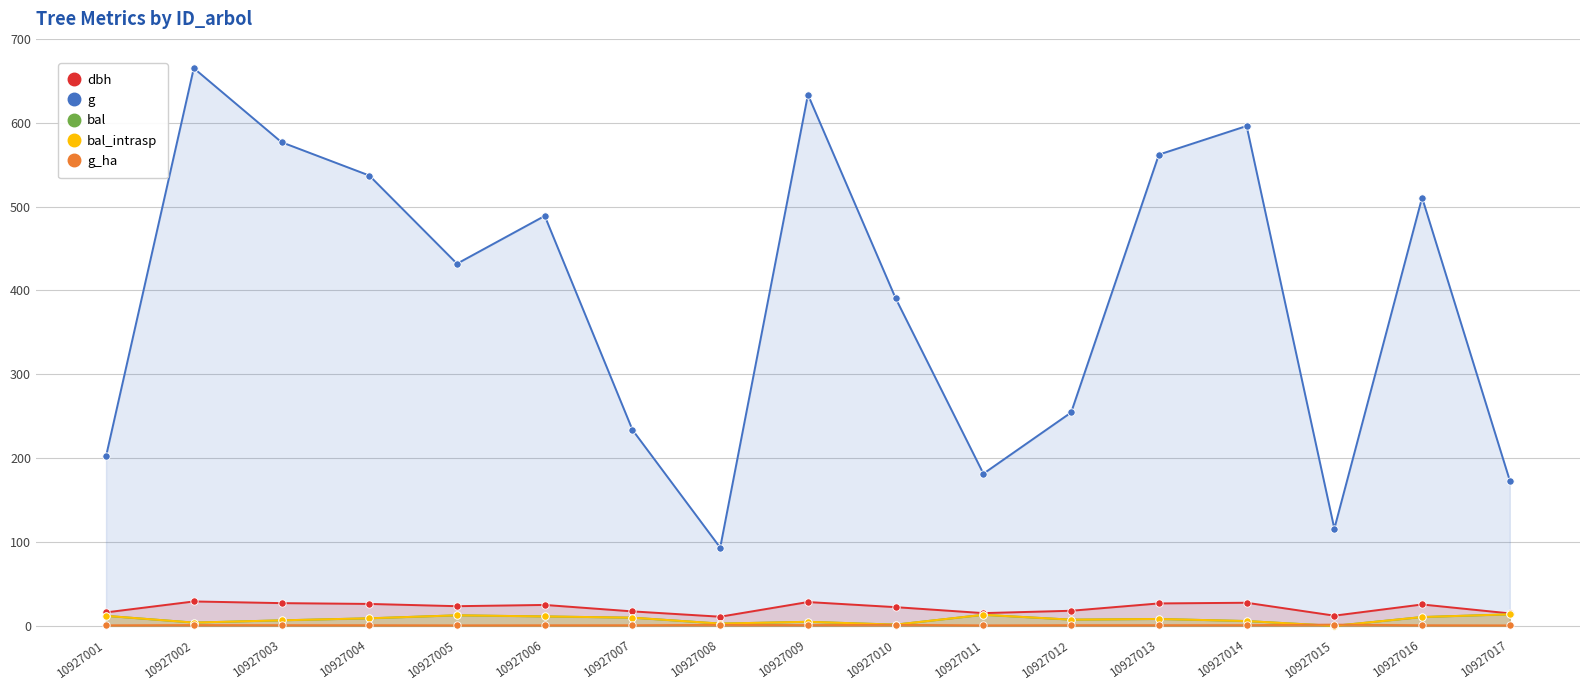

Is the value of g_ha at 10927010 greater than the value of g at 10927012?

No